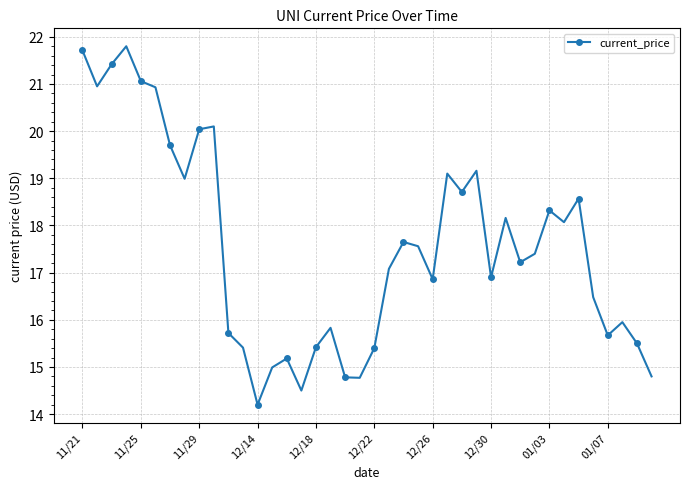

What is the average value?

17.6